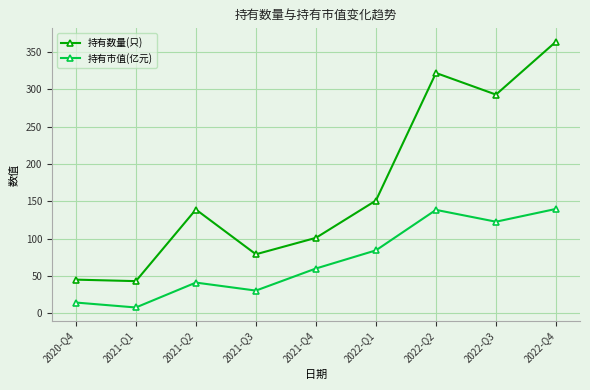

List the series in order of their overall mean, lowest first.

持有市值(亿元), 持有数量(只)